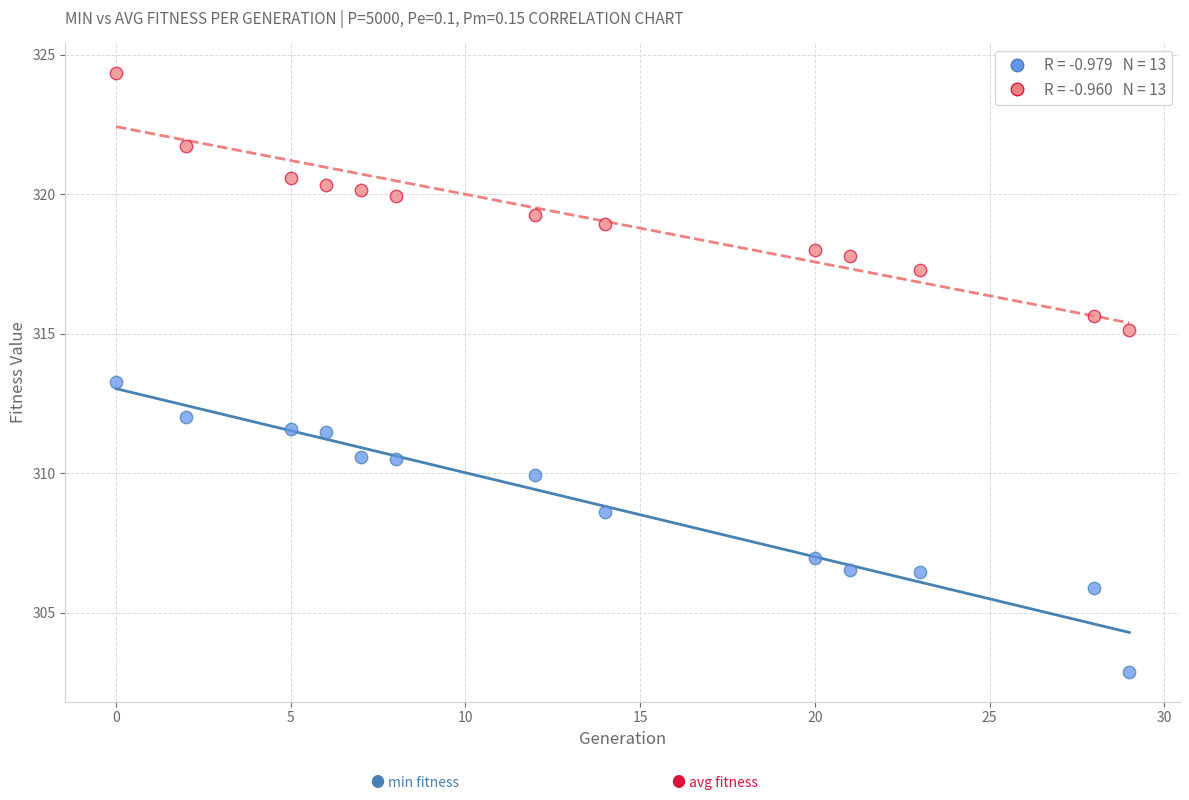

Across all series, what Y value is closest to 313?

313.3